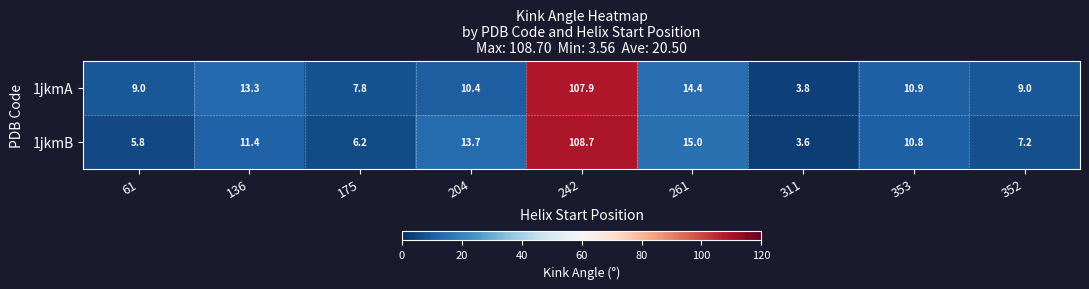

True or false: 1jkmB has a value of 10.8 at 353.

True